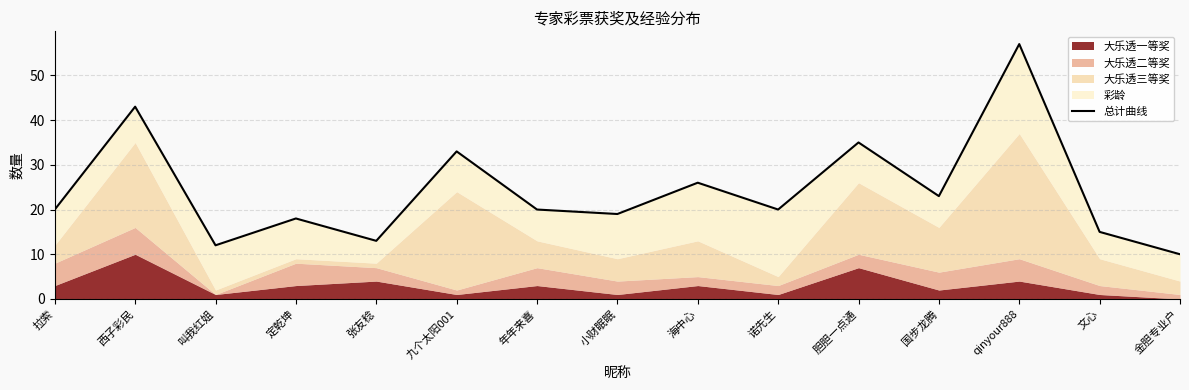

Between 叫我红姐 and 张友稔, which is larger?

张友稔